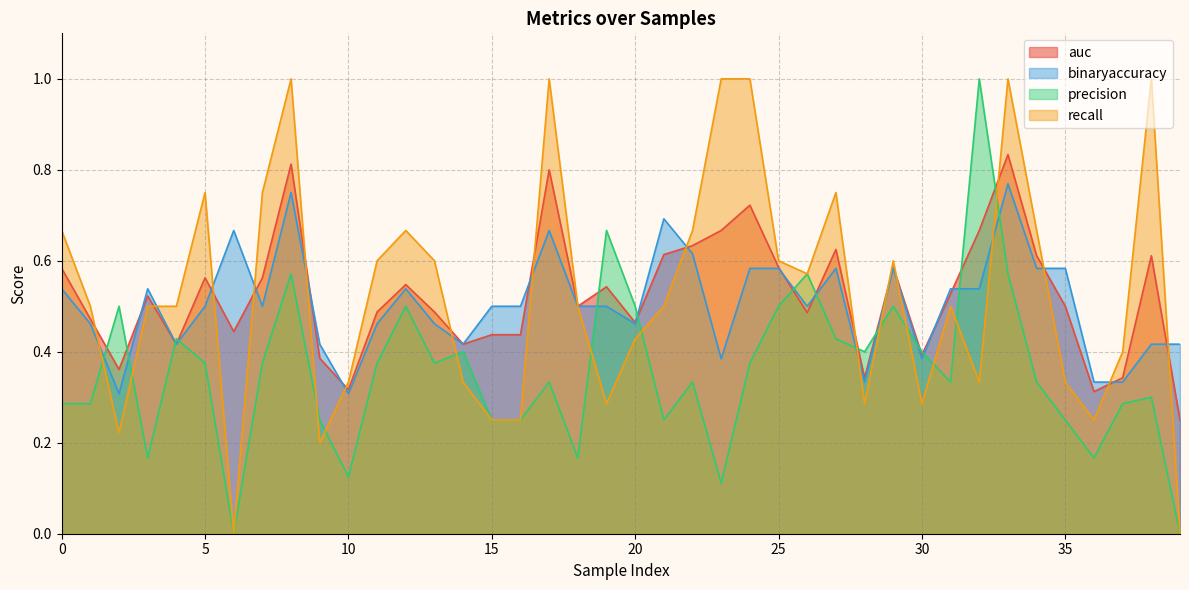

What is the spread (max minus min) of values at 14?

0.1